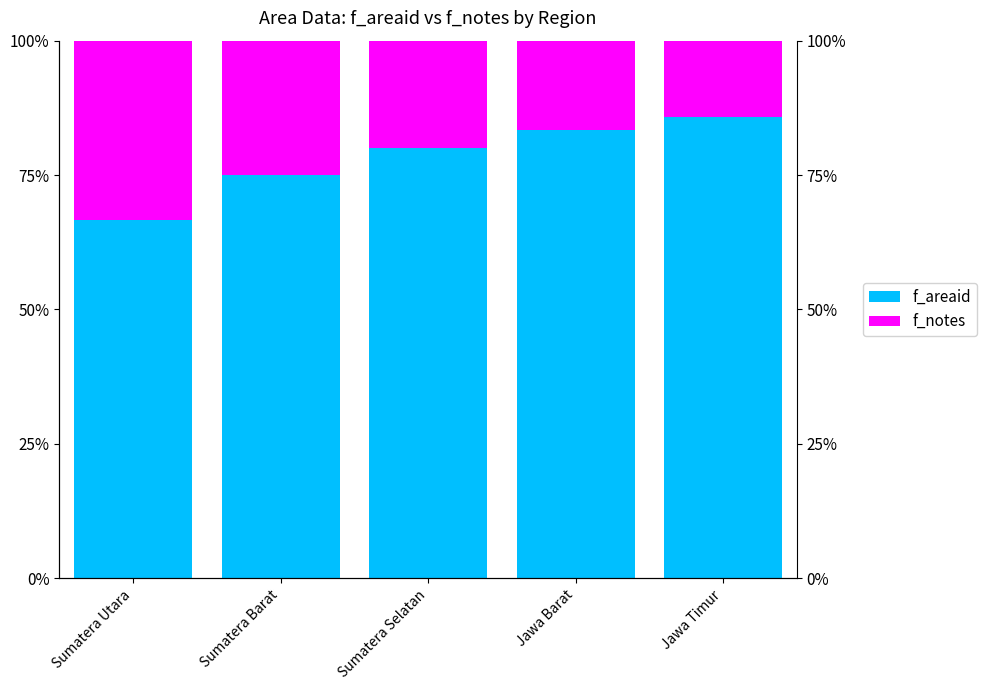

What is the lowest value of the f_notes series?

0.1